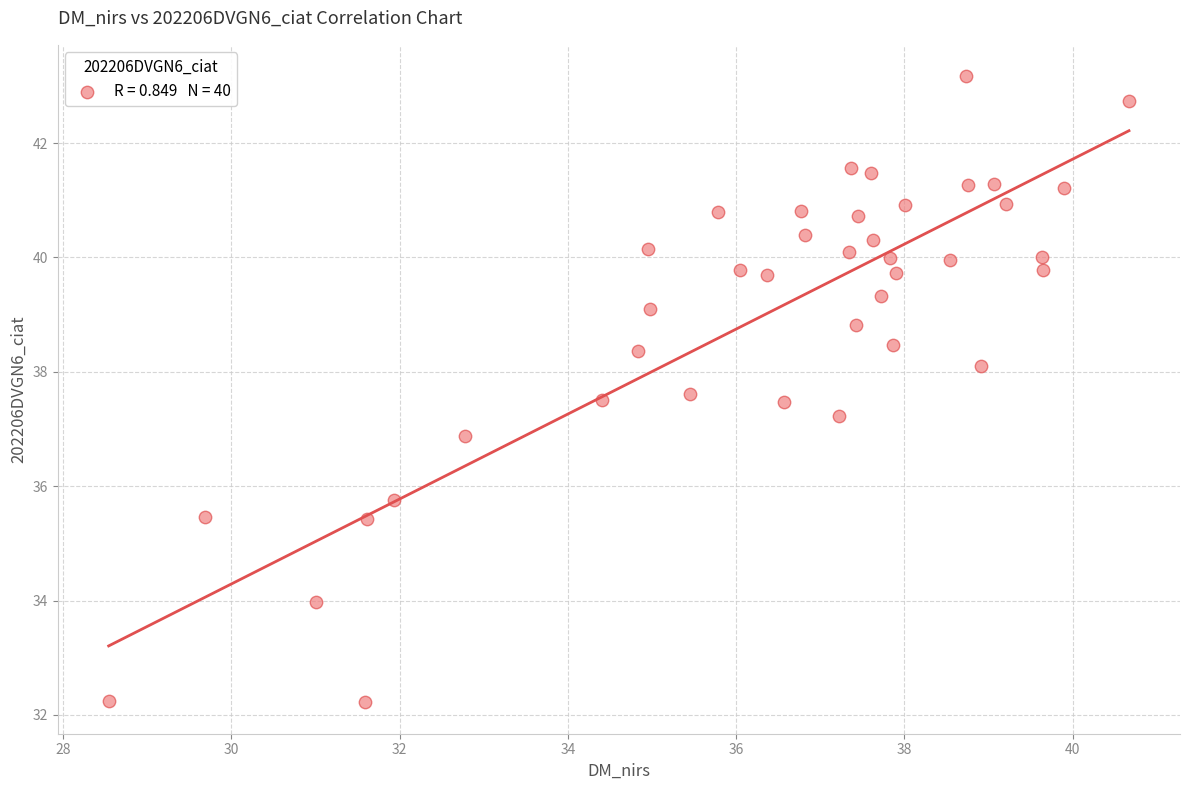

What is the range of X values (max minus min)?

12.1